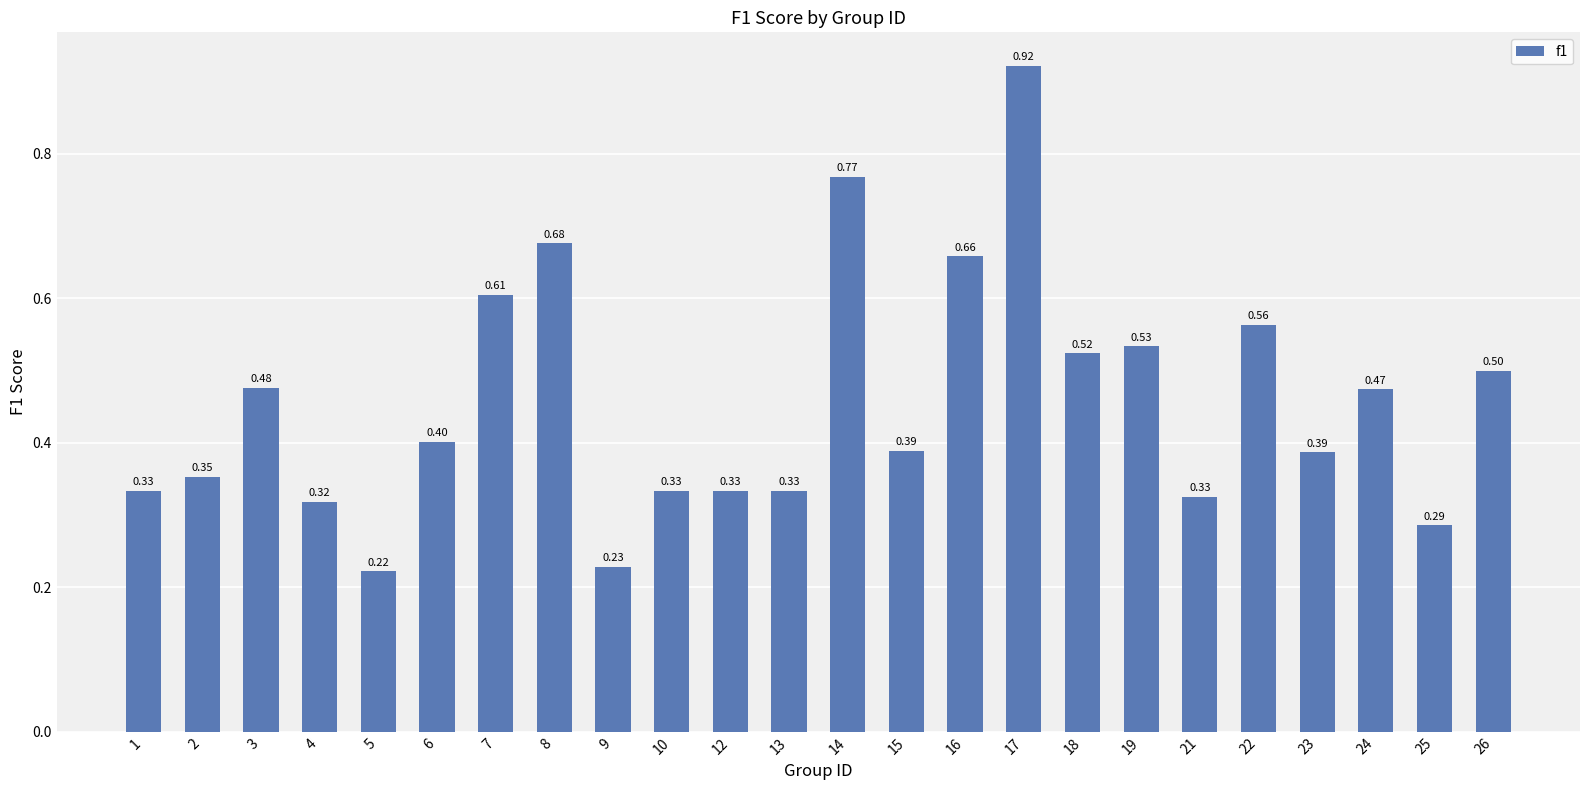

What is the approximate value at 6?

0.4